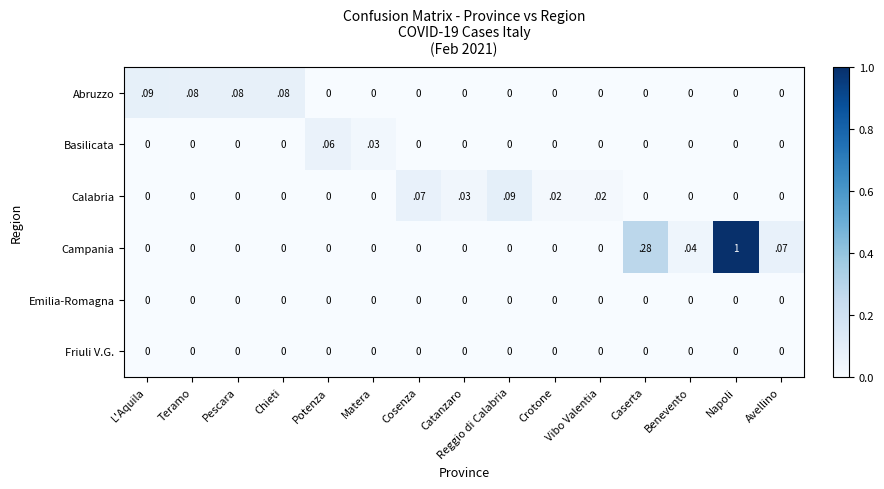

Count the number of data series in this chart.

6